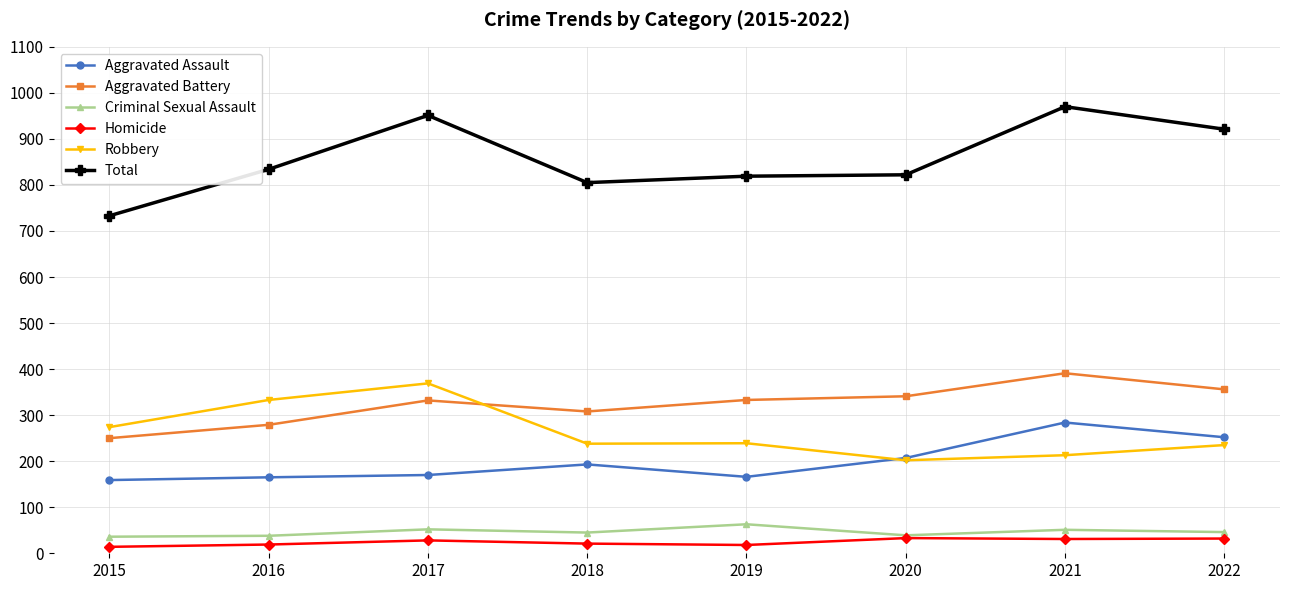

The Criminal Sexual Assault series shows 39 at 2020. True or false?

True